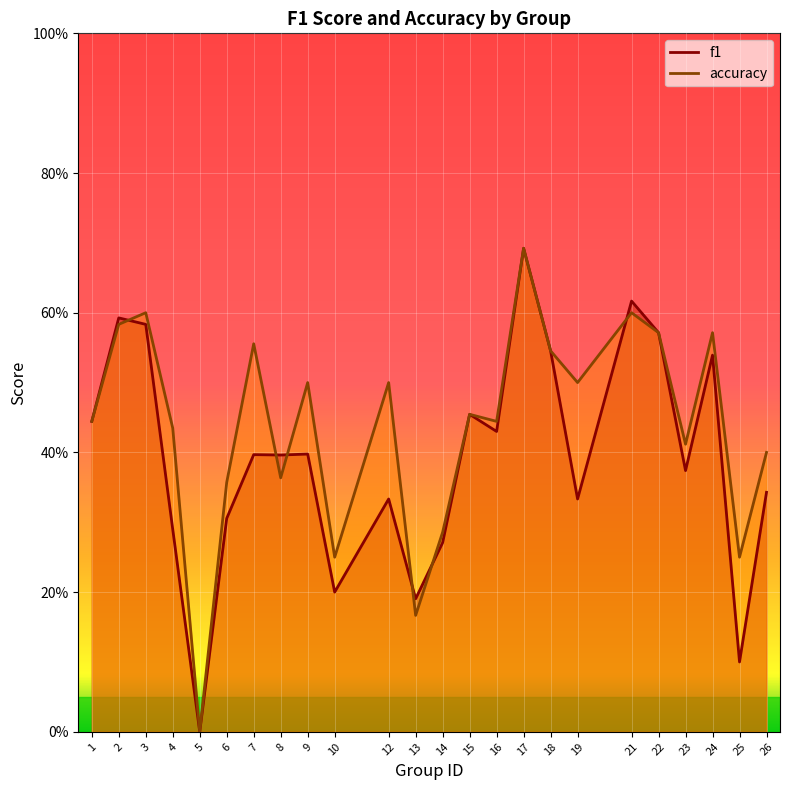

What is the value of the accuracy point at the 13th from the left?

0.3